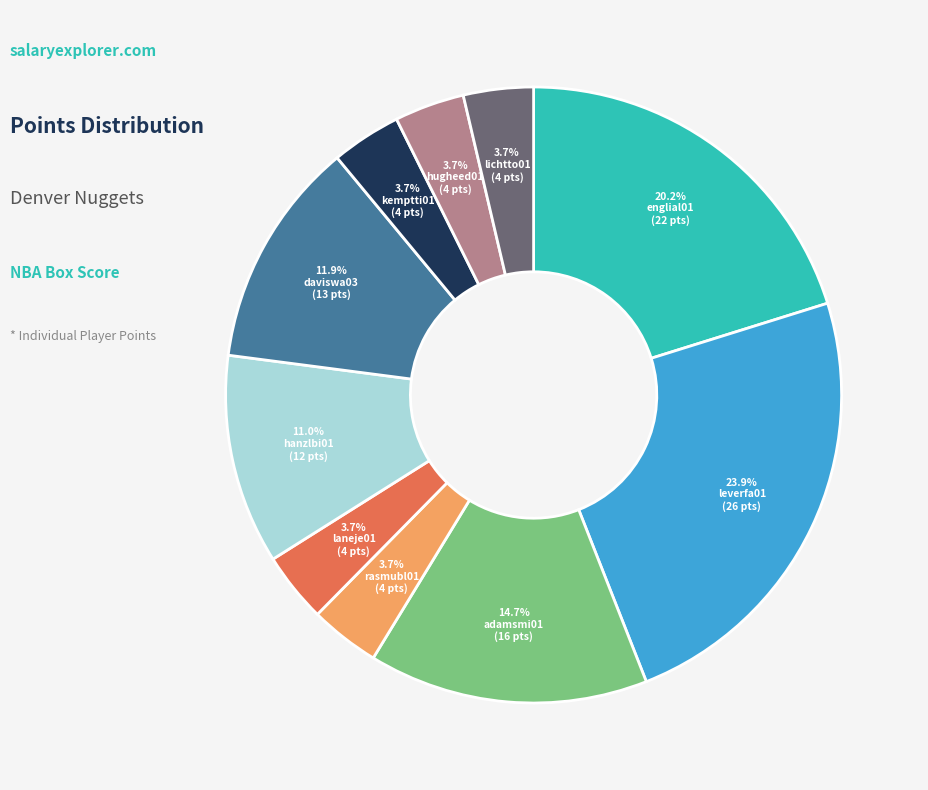

To the nearest percent, what is the difference between the largest and smallest slice percentages?

20%